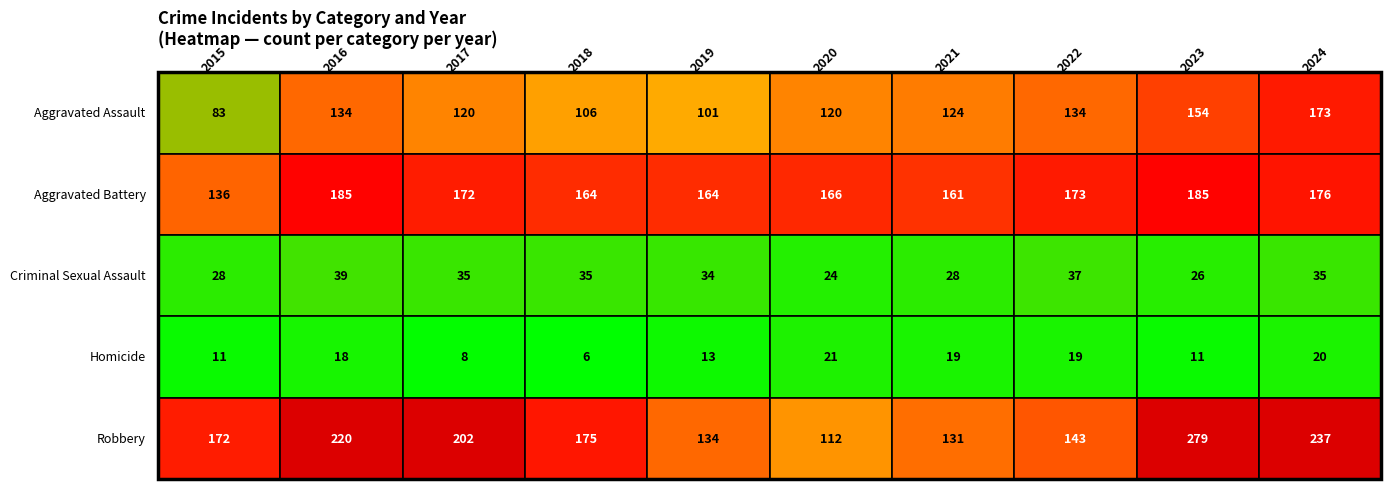

Reading left to right, extract all data points from this chart.

Aggravated Assault: 2015=83	2016=134	2017=120	2018=106	2019=101	2020=120	2021=124	2022=134	2023=154	2024=173
Aggravated Battery: 2015=136	2016=185	2017=172	2018=164	2019=164	2020=166	2021=161	2022=173	2023=185	2024=176
Criminal Sexual Assault: 2015=28	2016=39	2017=35	2018=35	2019=34	2020=24	2021=28	2022=37	2023=26	2024=35
Homicide: 2015=11	2016=18	2017=8	2018=6	2019=13	2020=21	2021=19	2022=19	2023=11	2024=20
Robbery: 2015=172	2016=220	2017=202	2018=175	2019=134	2020=112	2021=131	2022=143	2023=279	2024=237